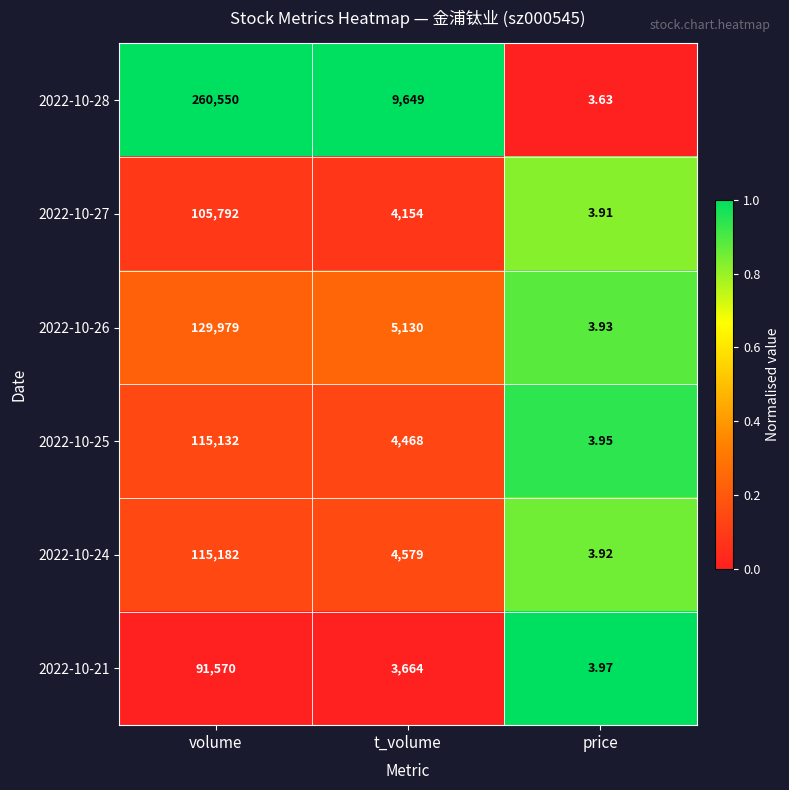

At which label does 2022-10-28 reach its peak?

volume